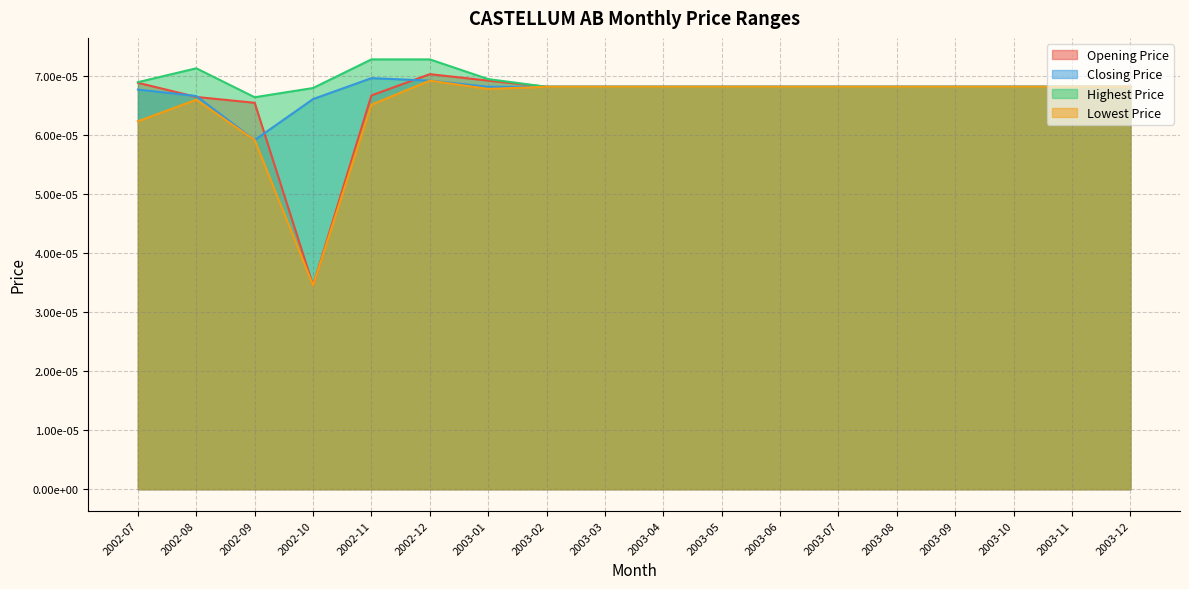

List the series in order of their peak value, lowest first.

Lowest Price, Closing Price, Opening Price, Highest Price